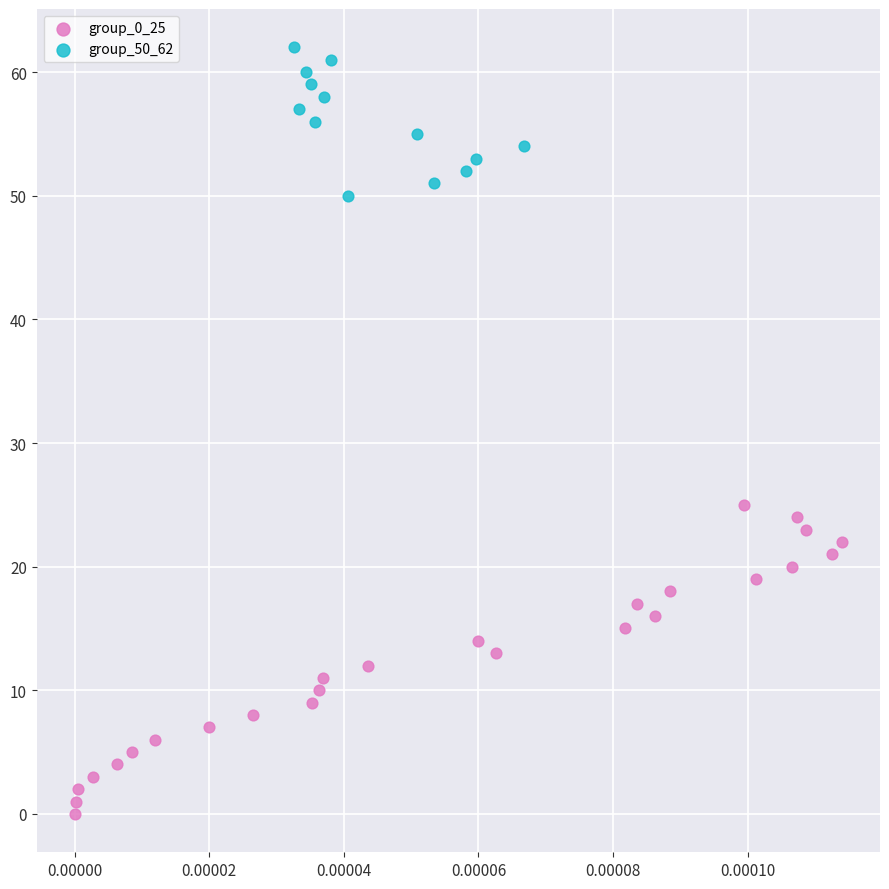

Which series contains the lowest Y value?

group_0_25